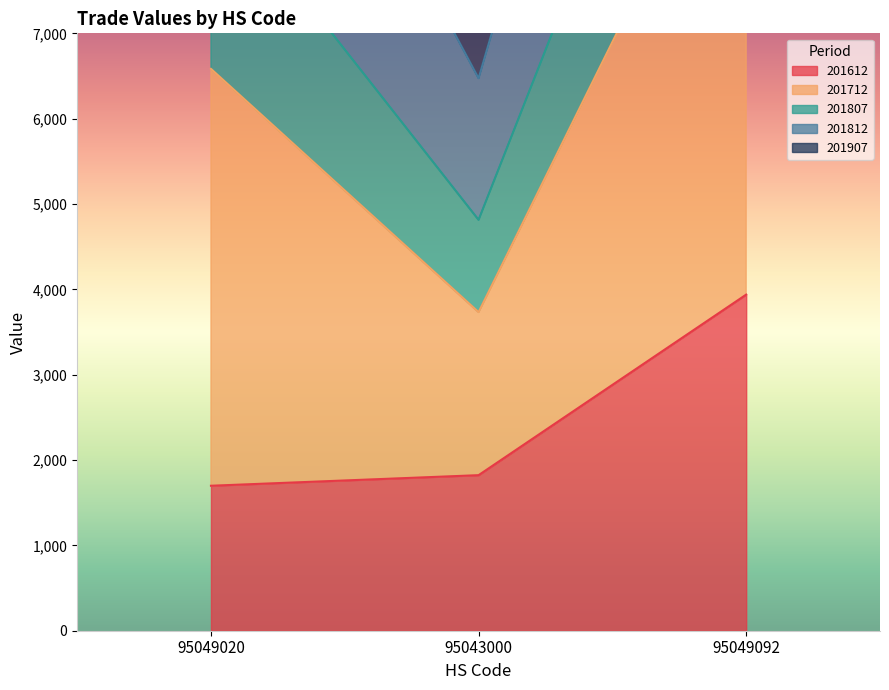

The 201612 series shows 3938.5 at 95049092. True or false?

True